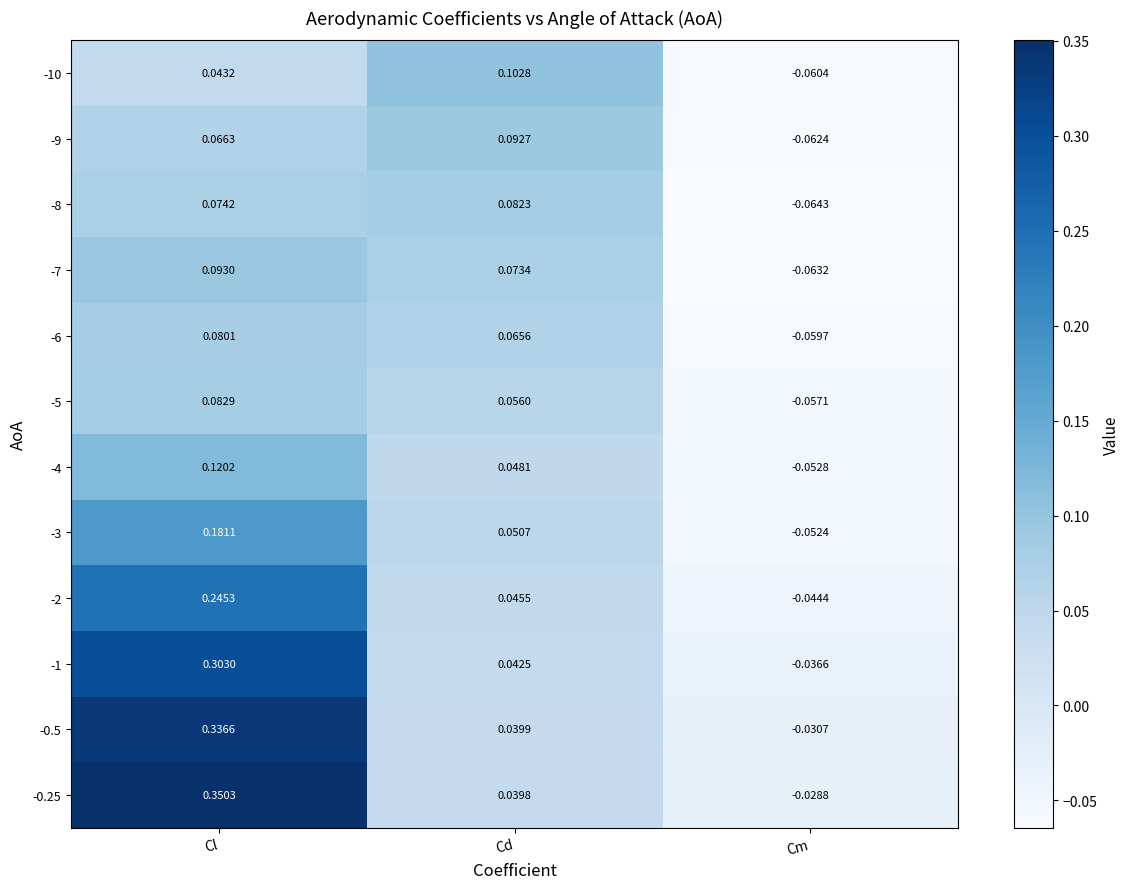

Where is -5 nearest to the value 0?

Cd